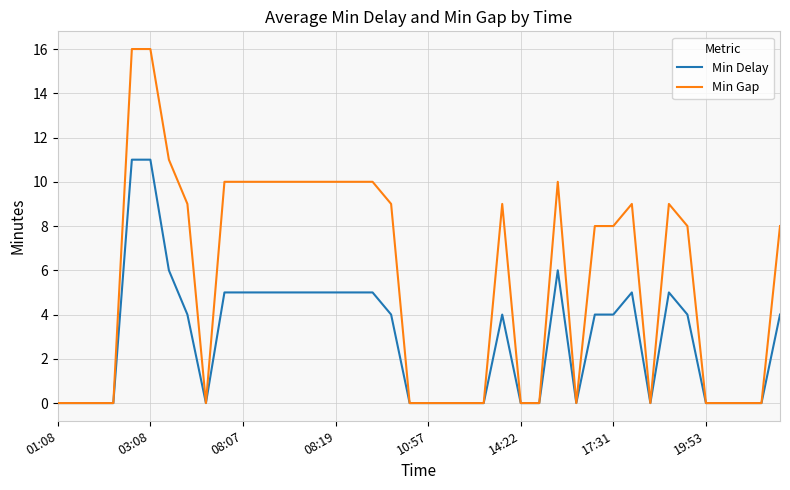

What is the maximum value for Min Delay?

11